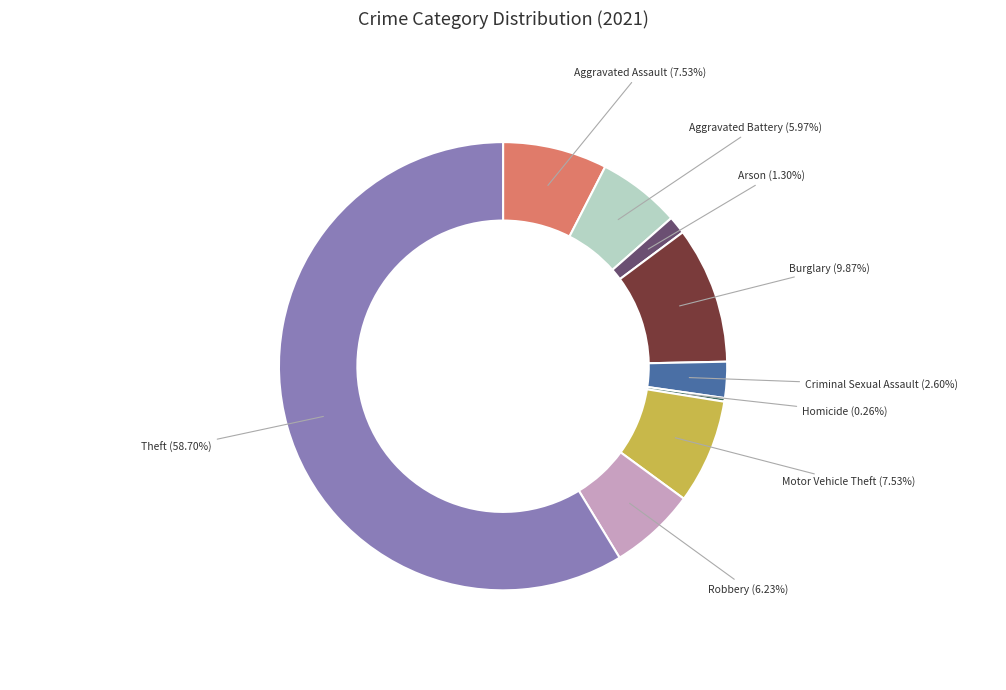

Does any single category account for the majority?

Yes